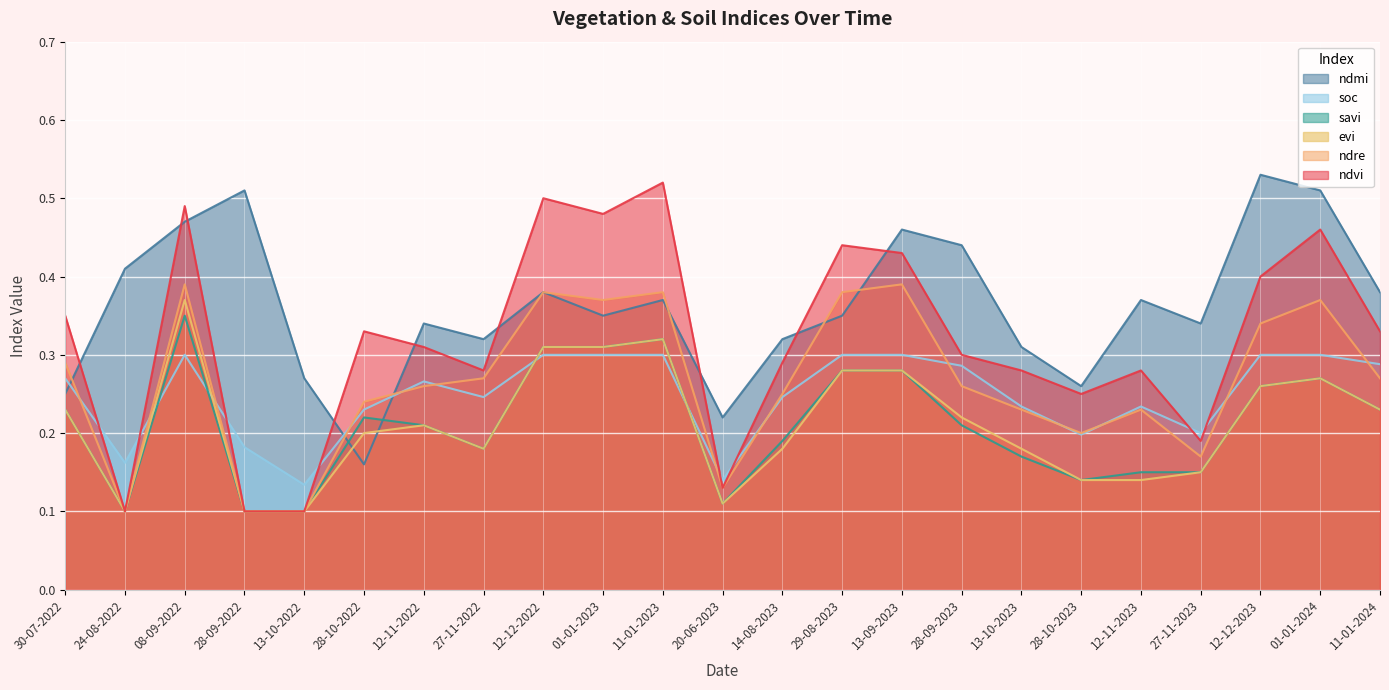

At which category does ndvi reach its first local valley?

24-08-2022